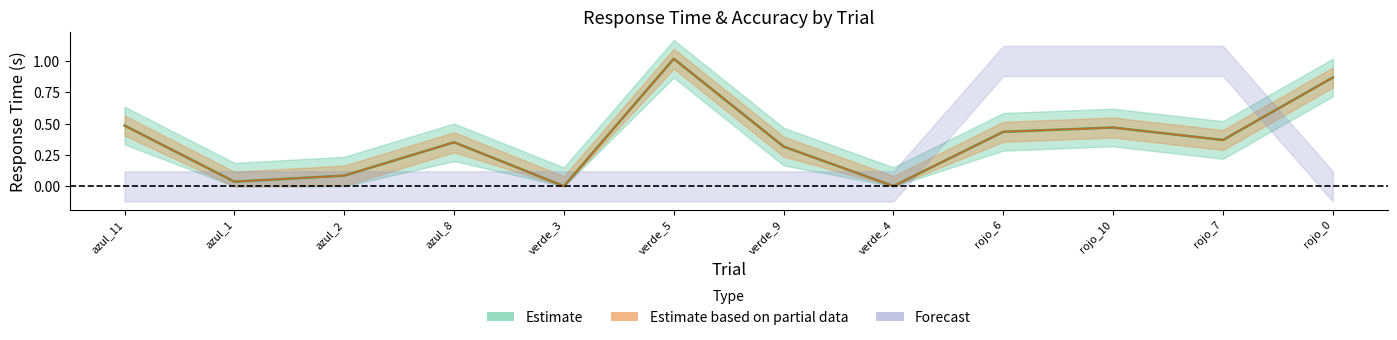

What value does the resp.rt_raw series have at verde_9?

0.3